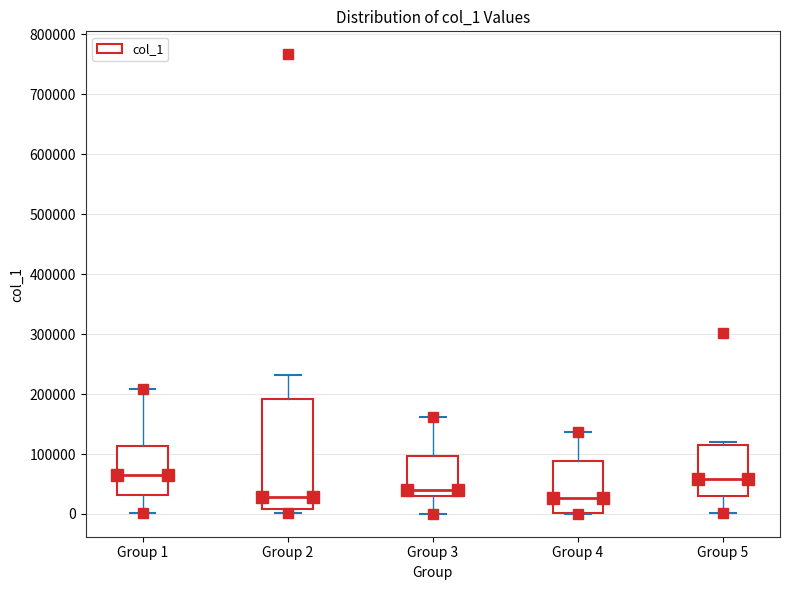

Which box is the tallest, from its lower edge to its upper edge?

Group 2